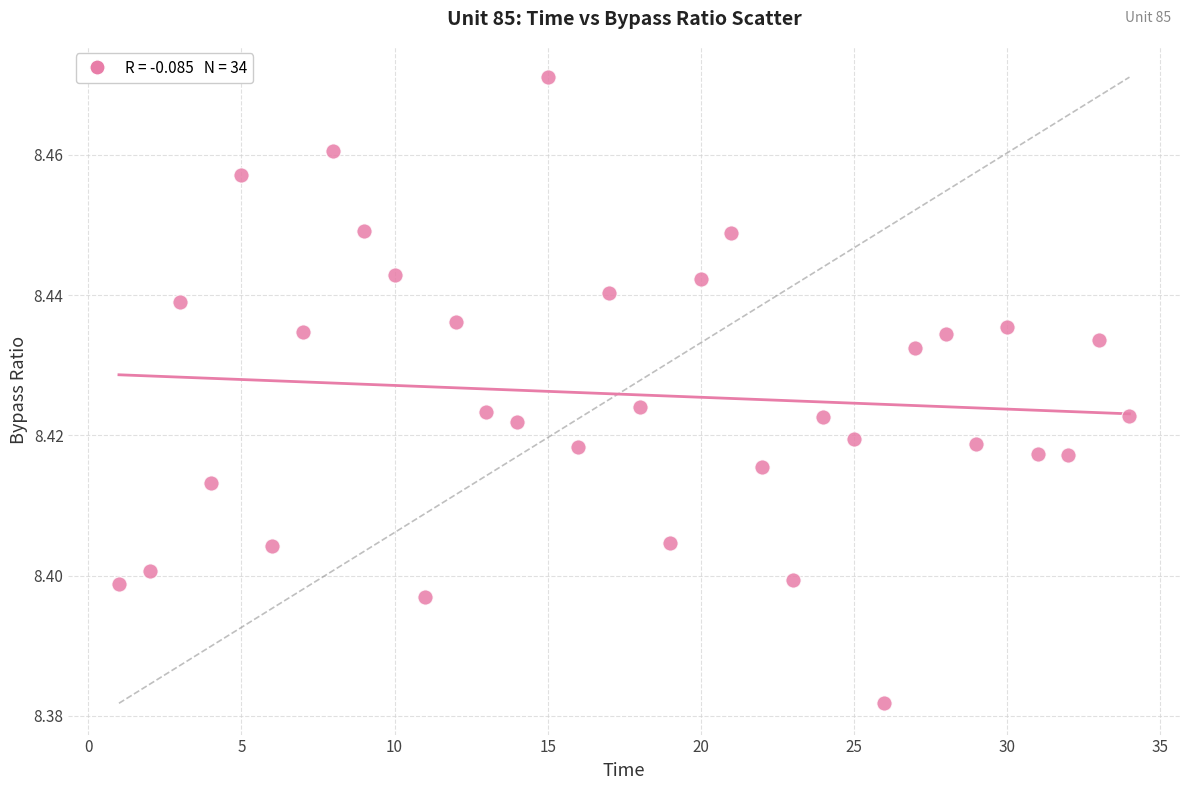

What is the range of X values (max minus min)?

33.0